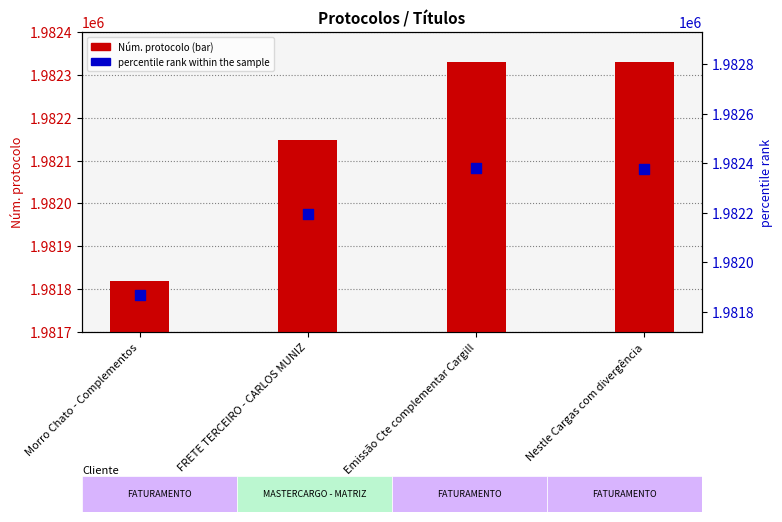

Which series has the widest spread of Y values?

Núm. protocolo